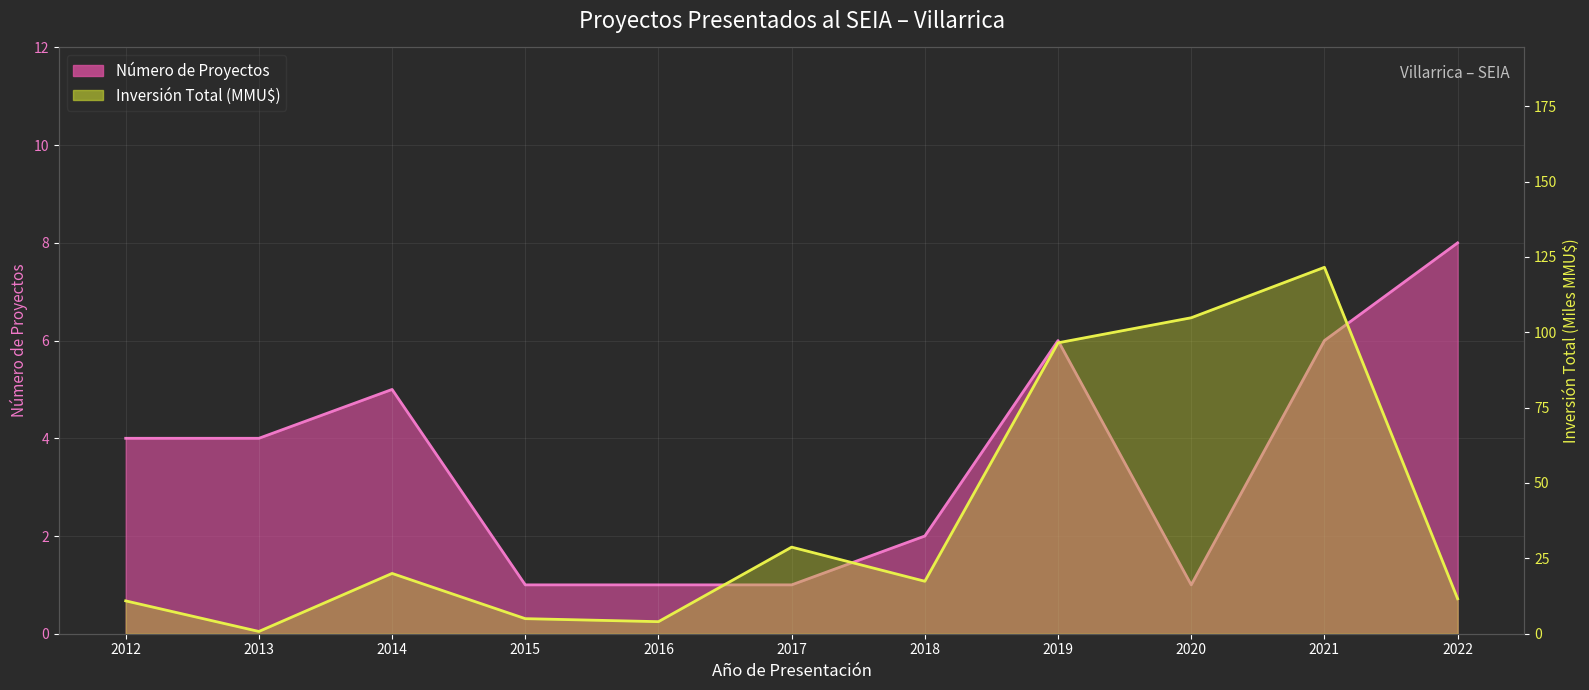

Is it true that Número de Proyectos equals 6.0 at 2019?

True